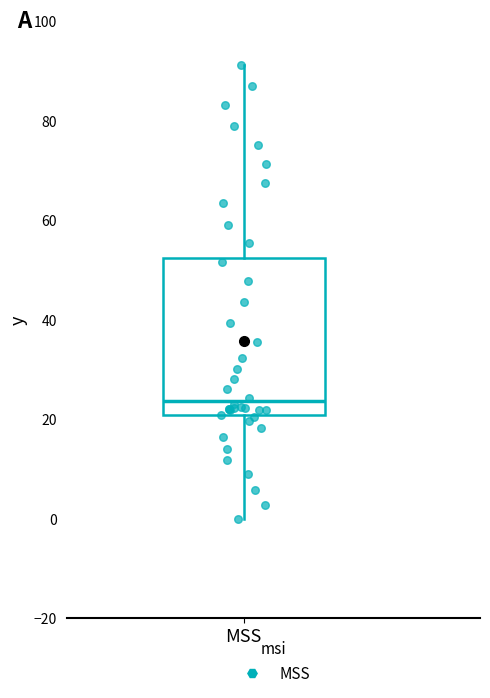

Read this box plot against the y-axis: the position of the median line, the range covered by the box, and the ends of both whiskers. The values are not printed on the chart, so give them approximately, as read against the axis.

median 24, box 20 to 52, whiskers 0 to 92